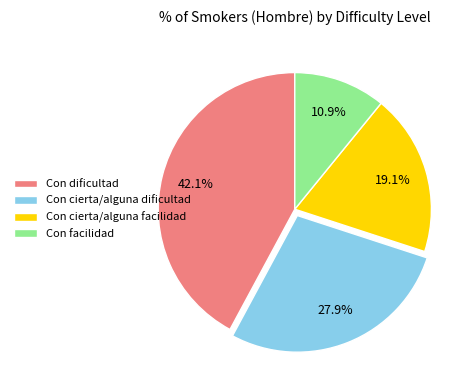

Rank the categories by value from highest to lowest.

Con dificultad, Con cierta/alguna dificultad, Con cierta/alguna facilidad, Con facilidad